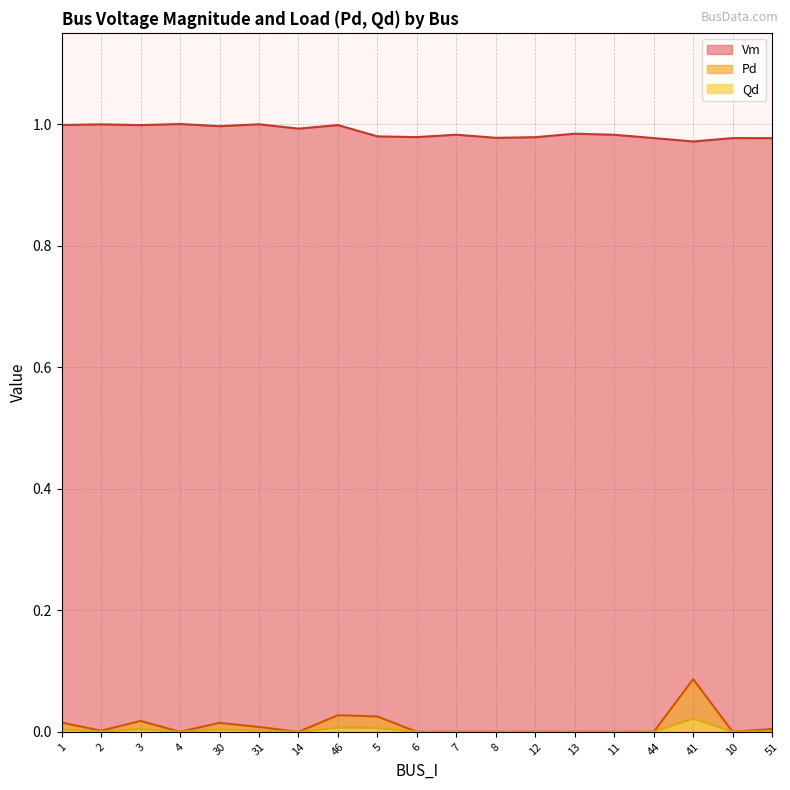

The Vm series shows 1.8 at 6. True or false?

False